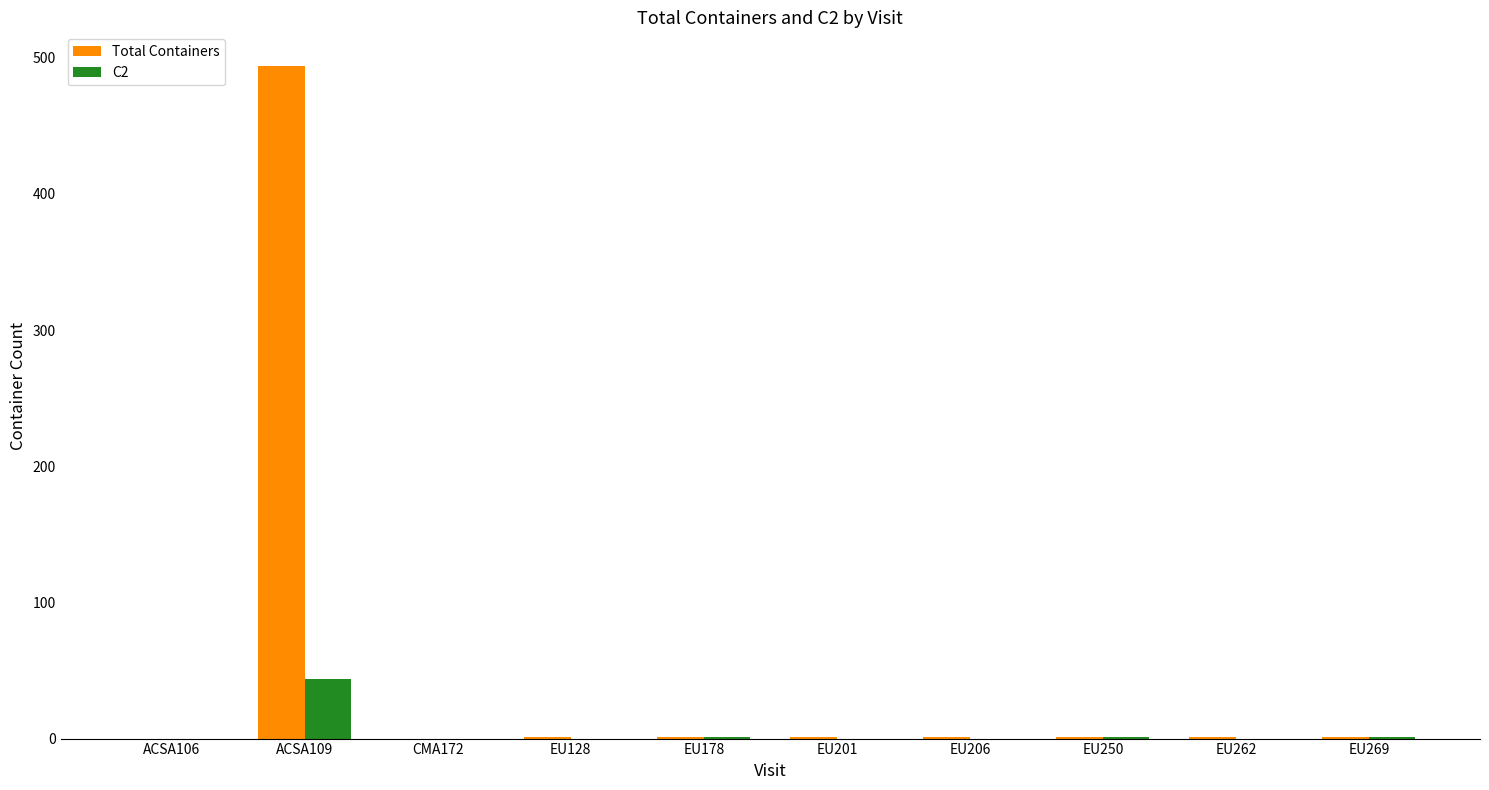

Which category has the highest value in the C2 series?

ACSA109